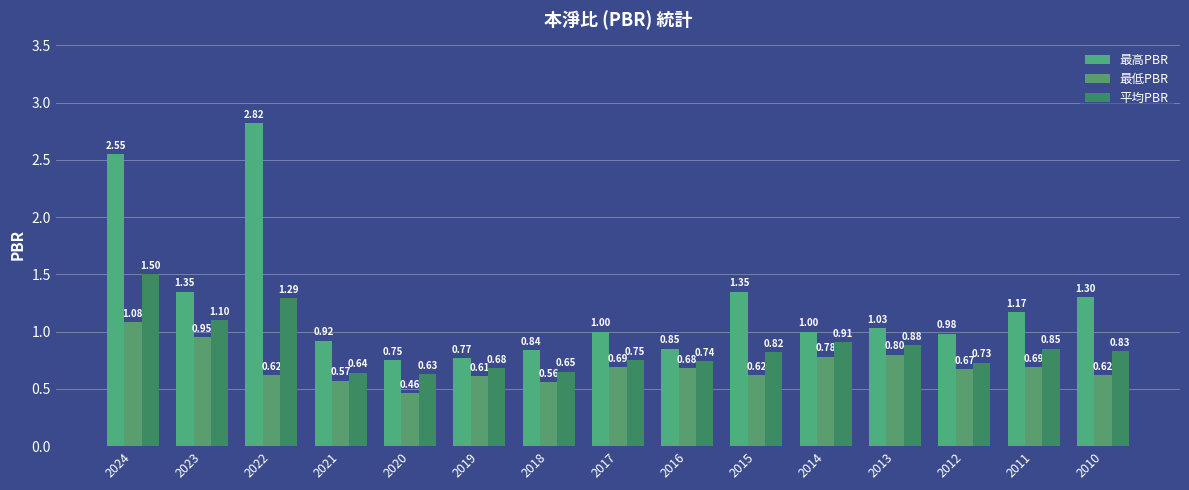

What is the minimum value shown in the chart?

0.5